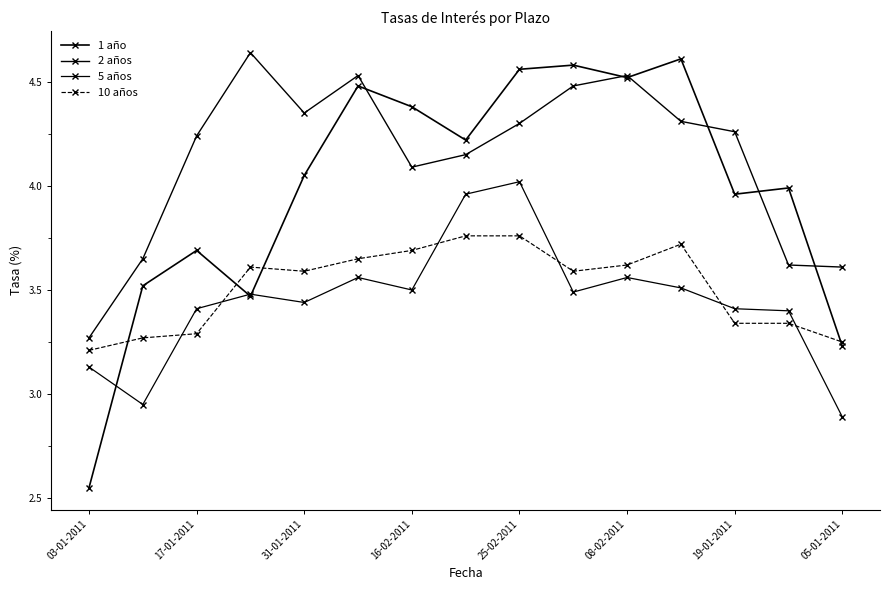

Does the chart have visible grid lines?

No